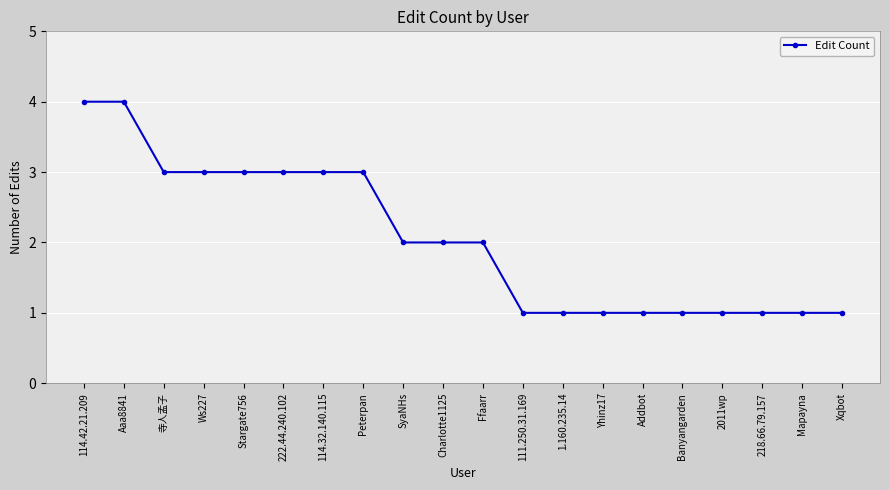

Is it true that the value at Xqbot is 2?

False